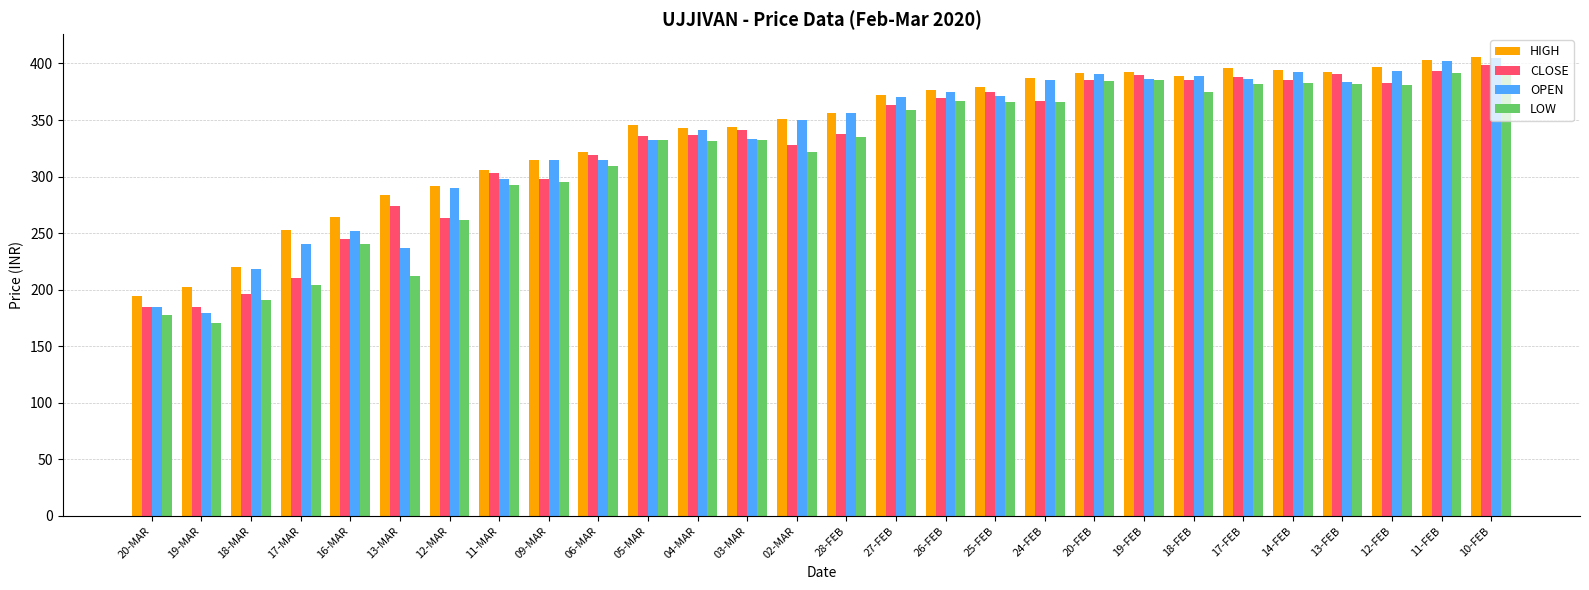

What is the approximate value of CLOSE at 03-MAR?

341.3